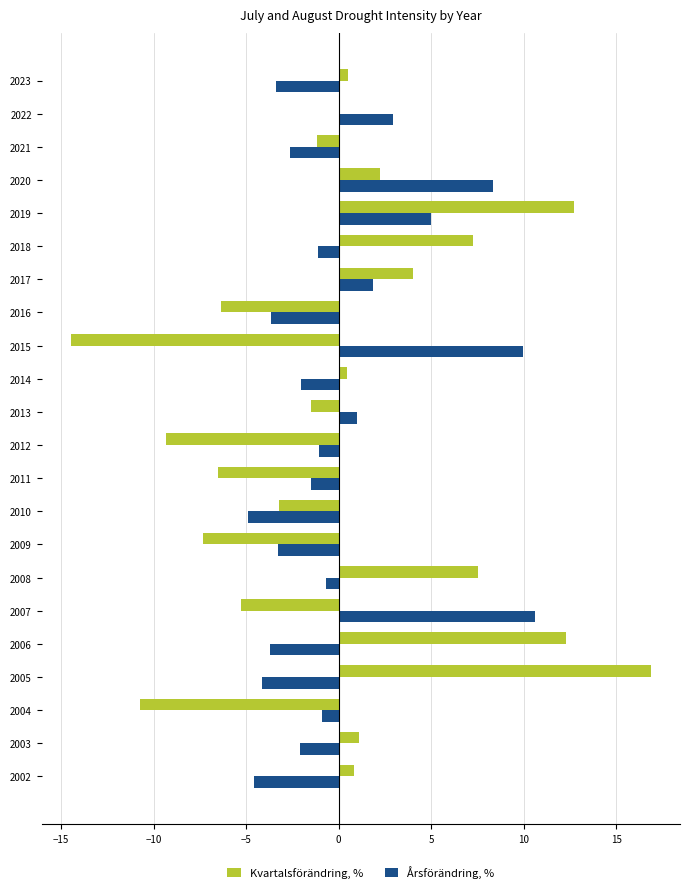

What are all the series names shown in the legend?

Kvartalsförändring, %, Årsförändring, %